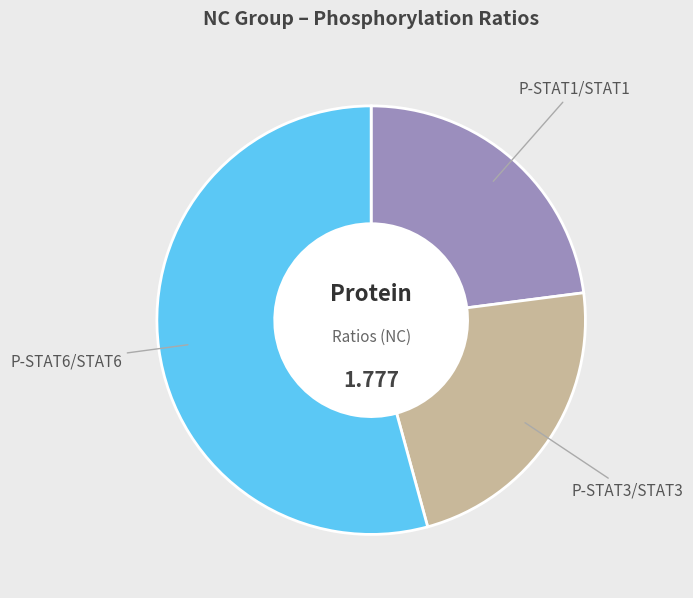

How many segments does this pie chart have?

3